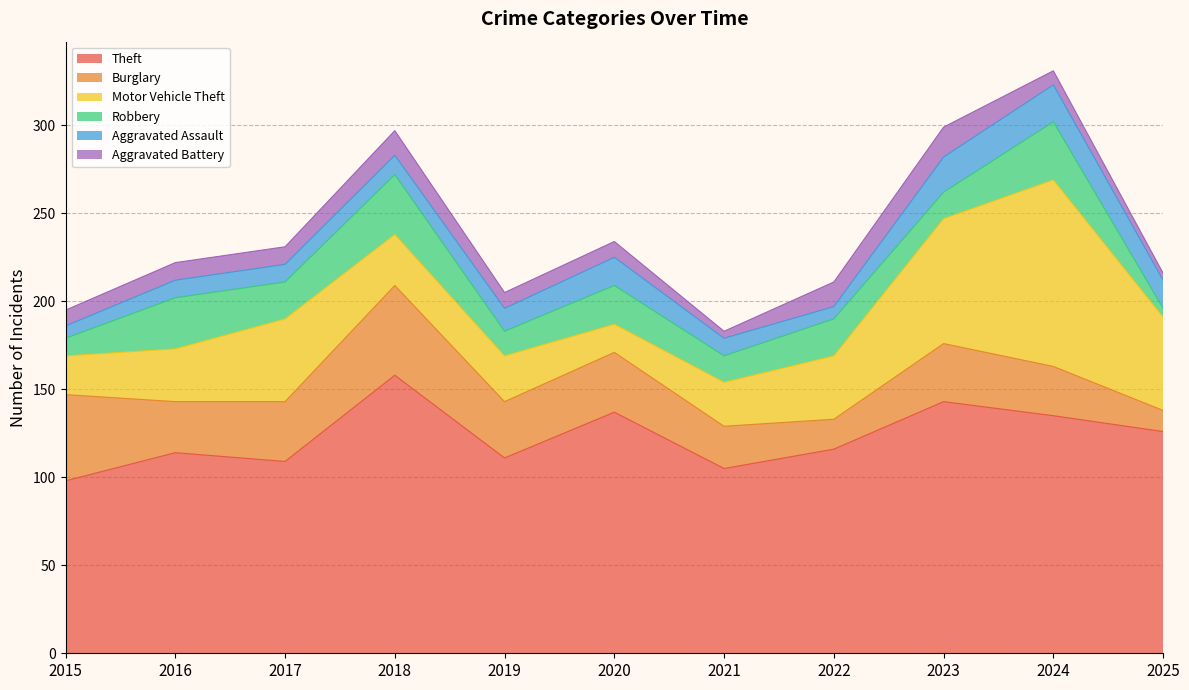

At how many categories does at least one series exceed 53?

11